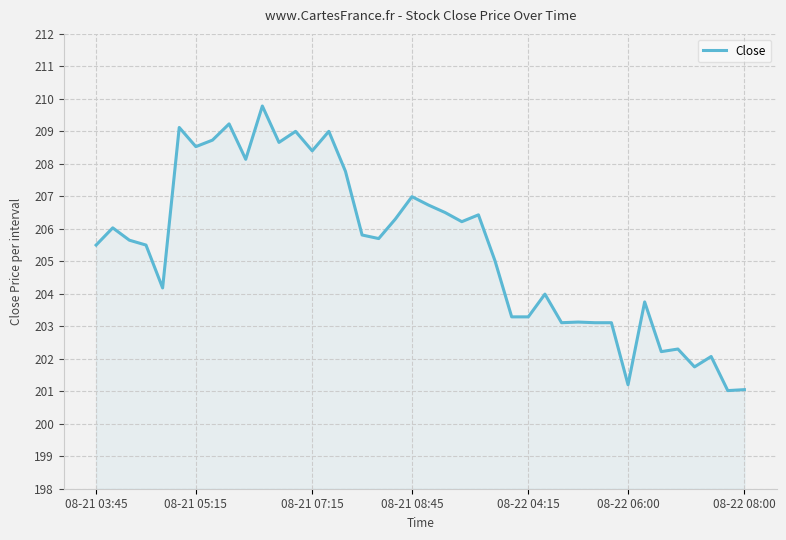

What is the difference between the maximum and minimum values?

8.8